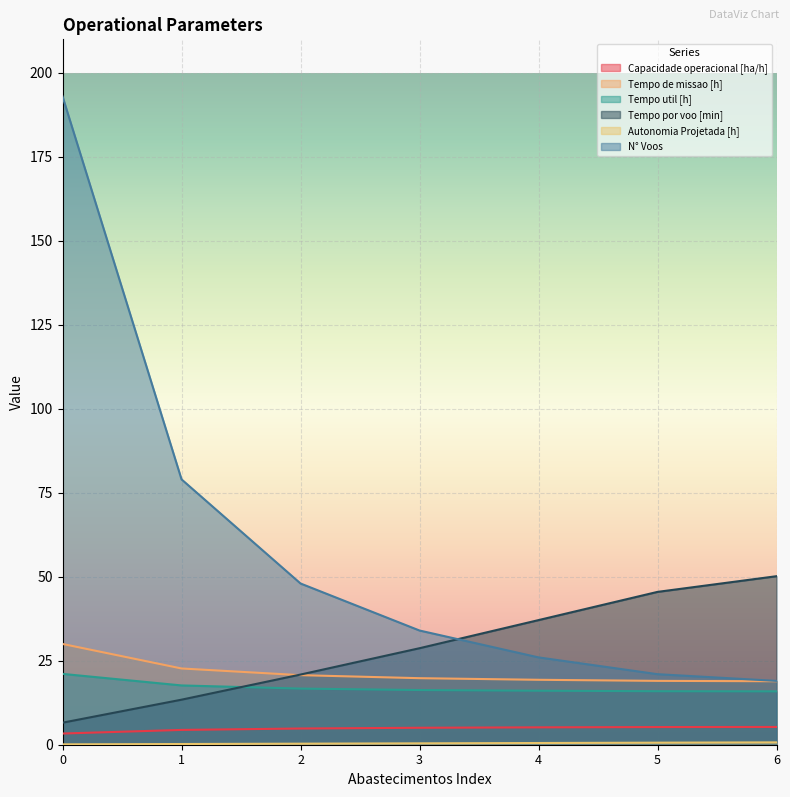

Reading left to right, extract all data points from this chart.

Capacidade operacional [ha/h]: 3.3	4.4	4.8	5.0	5.2	5.3	5.3
Tempo de missao [h]: 30.0	22.7	20.7	19.8	19.3	19.0	18.9
Tempo util [h]: 21.1	17.6	16.7	16.3	16.1	15.9	15.9
Tempo por voo [min]: 6.6	13.4	20.9	28.7	37.1	45.5	50.2
Autonomia Projetada [h]: 0.1	0.2	0.3	0.4	0.5	0.6	0.7
N° Voos: 193.0	79.0	48.0	34.0	26.0	21.0	19.0